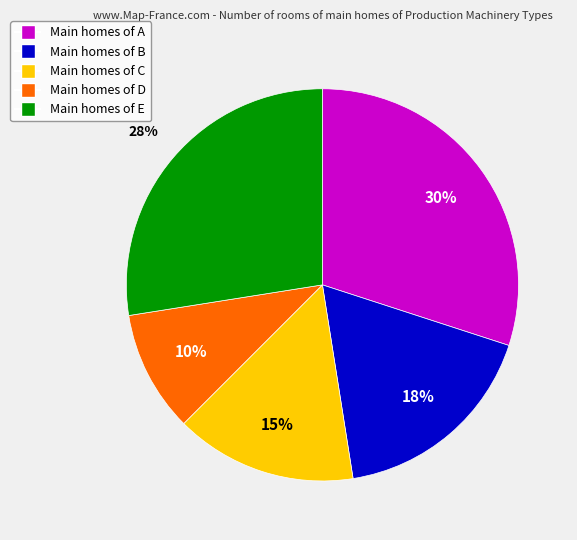

Is there a majority slice in this chart?

No